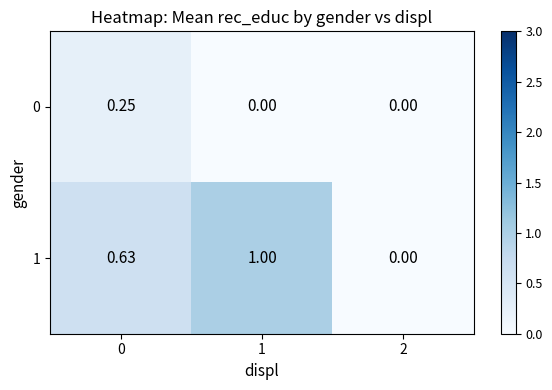

Is the value of 0 at 1 greater than the value of 1 at 1?

No